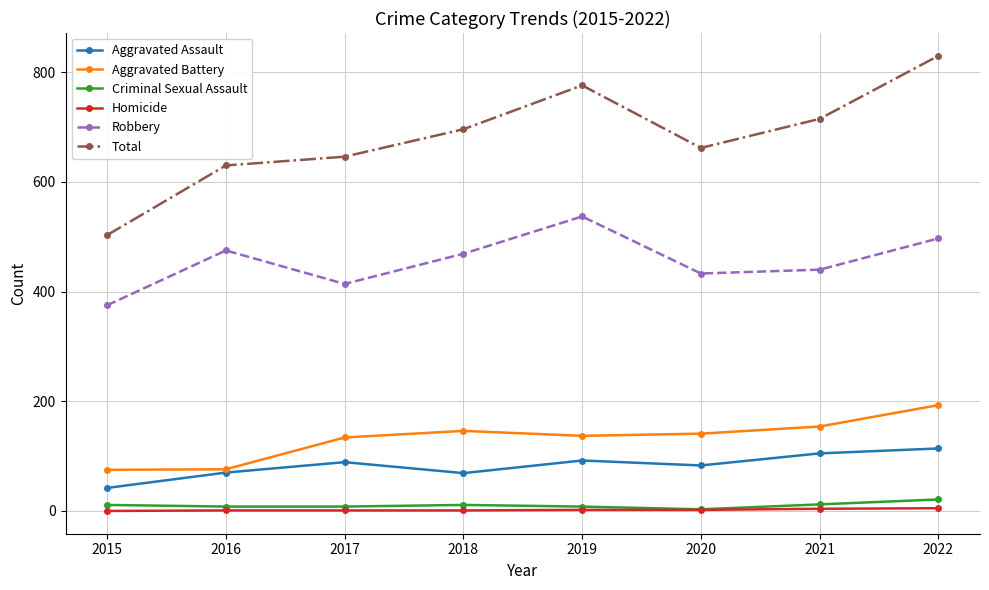

What is the average value of the Robbery series?

455